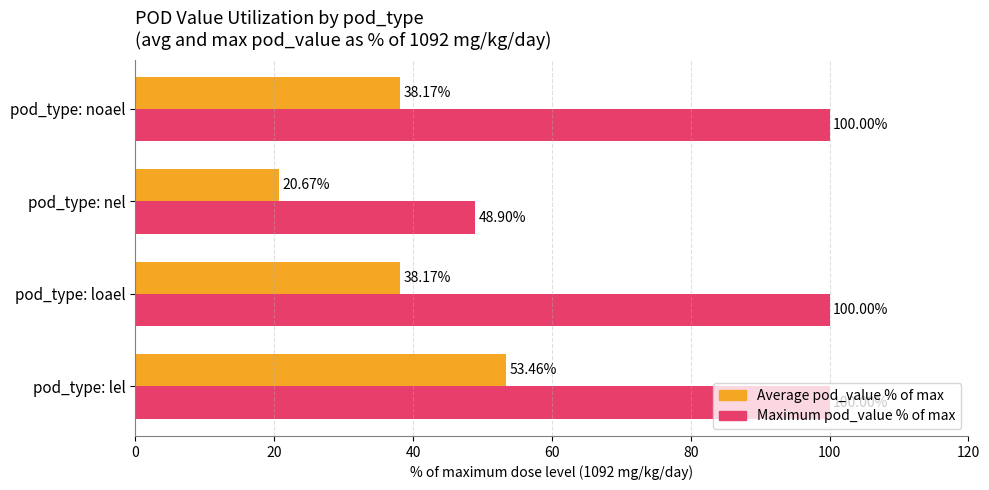

What is the average value of the Maximum pod_value % of max series?

87.2